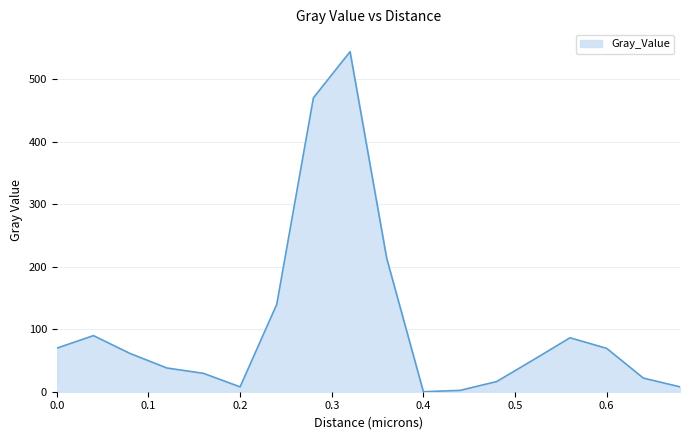

What is the difference between the maximum and minimum values?

544.2